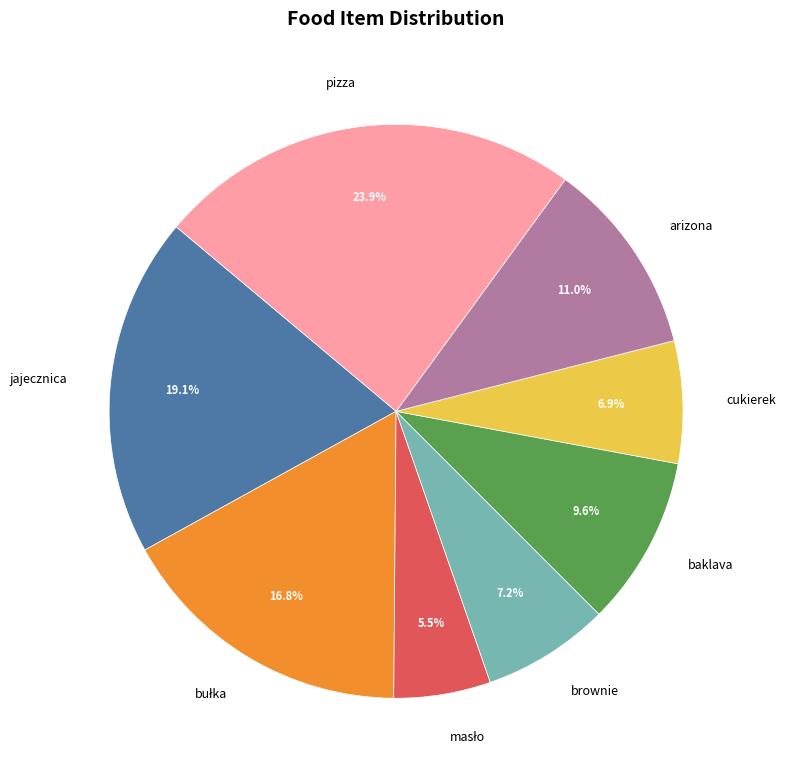

How much of the chart is everything except pizza?

76.1%